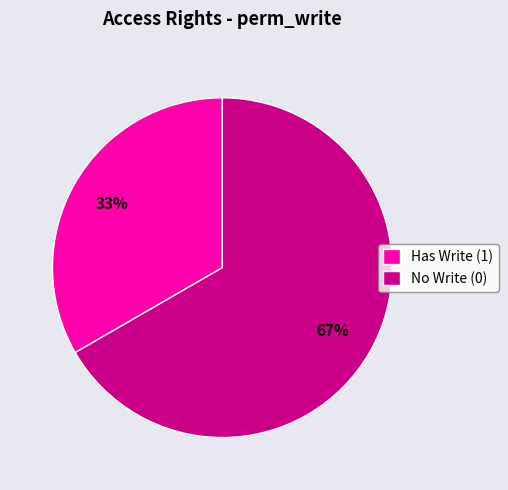

Is there any slice that represents more than half of the pie?

Yes